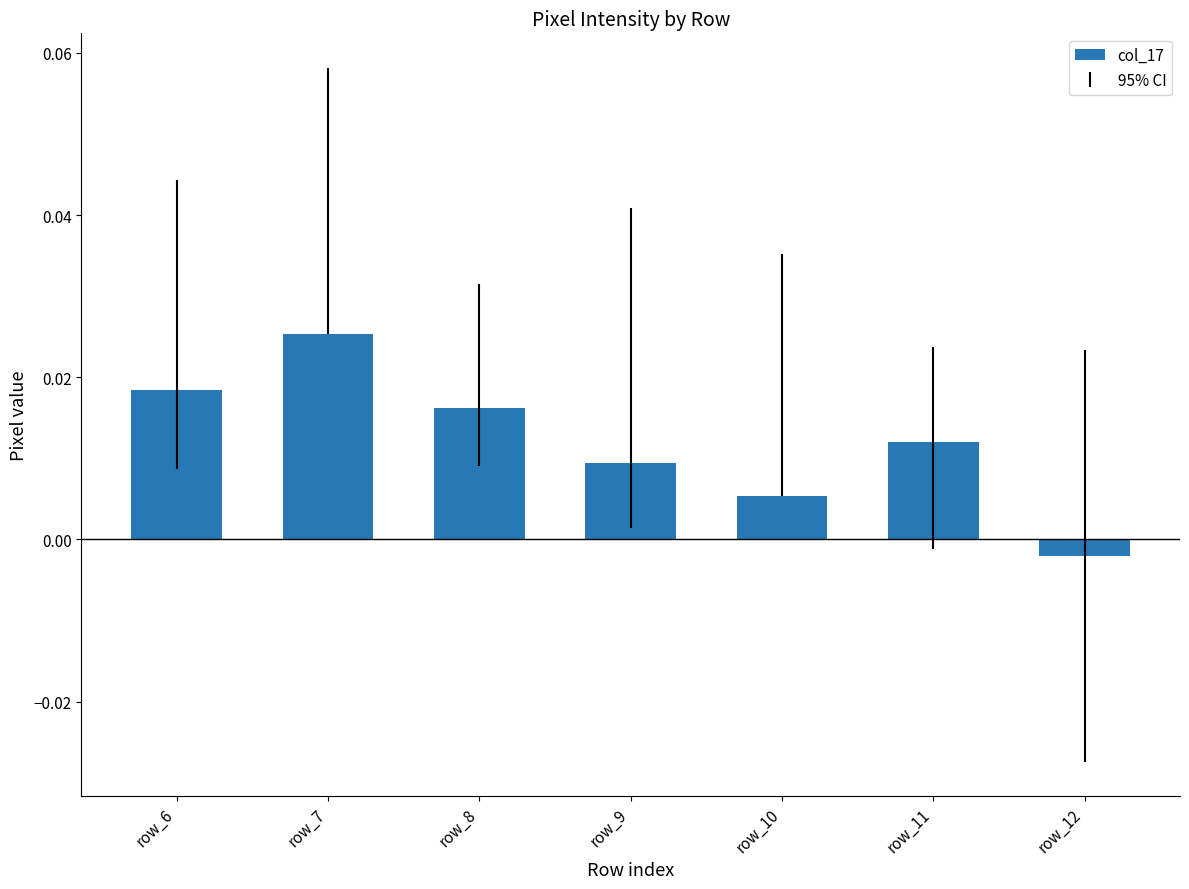

At which label does the data first exceed 0?

row_6